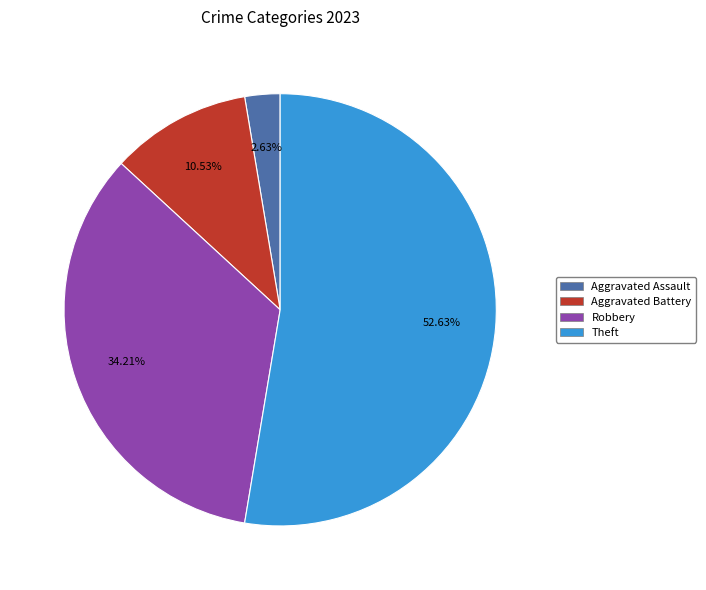

Is there a majority slice in this chart?

Yes